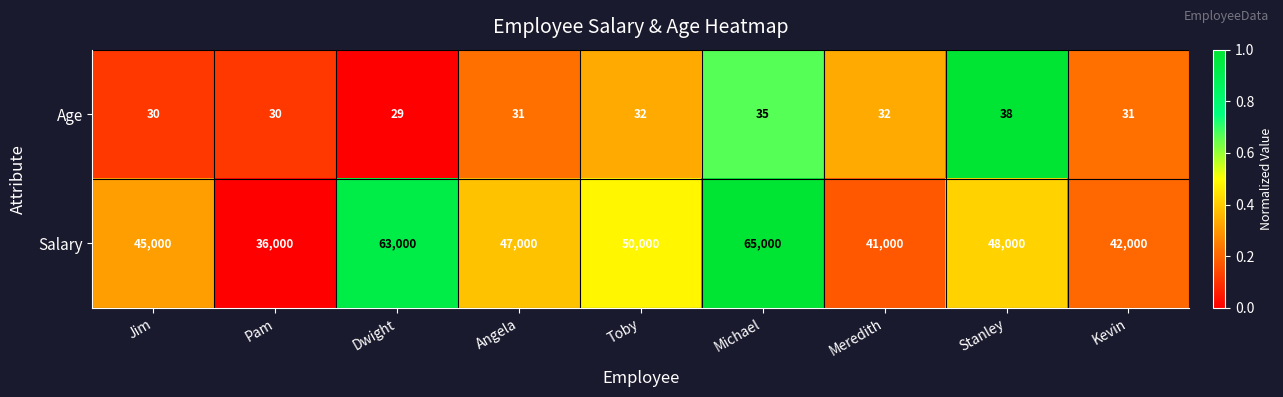

The value of Salary at Kevin is 42000. True or false?

True